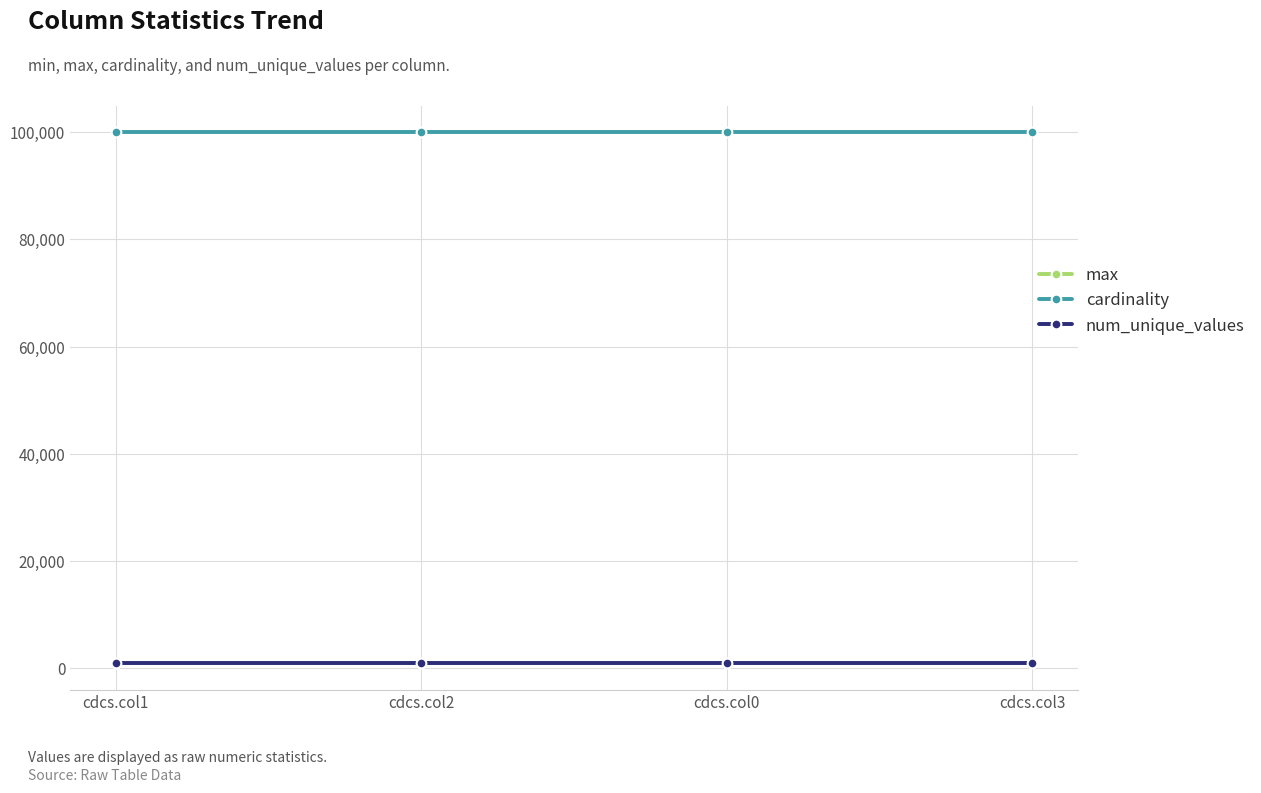

Reading right to left, what are all the values shown in this chart?

max: cdcs.col3=999	cdcs.col0=999	cdcs.col2=999	cdcs.col1=999
cardinality: cdcs.col3=100000	cdcs.col0=100000	cdcs.col2=100000	cdcs.col1=100000
num_unique_values: cdcs.col3=1000	cdcs.col0=1000	cdcs.col2=1000	cdcs.col1=1000